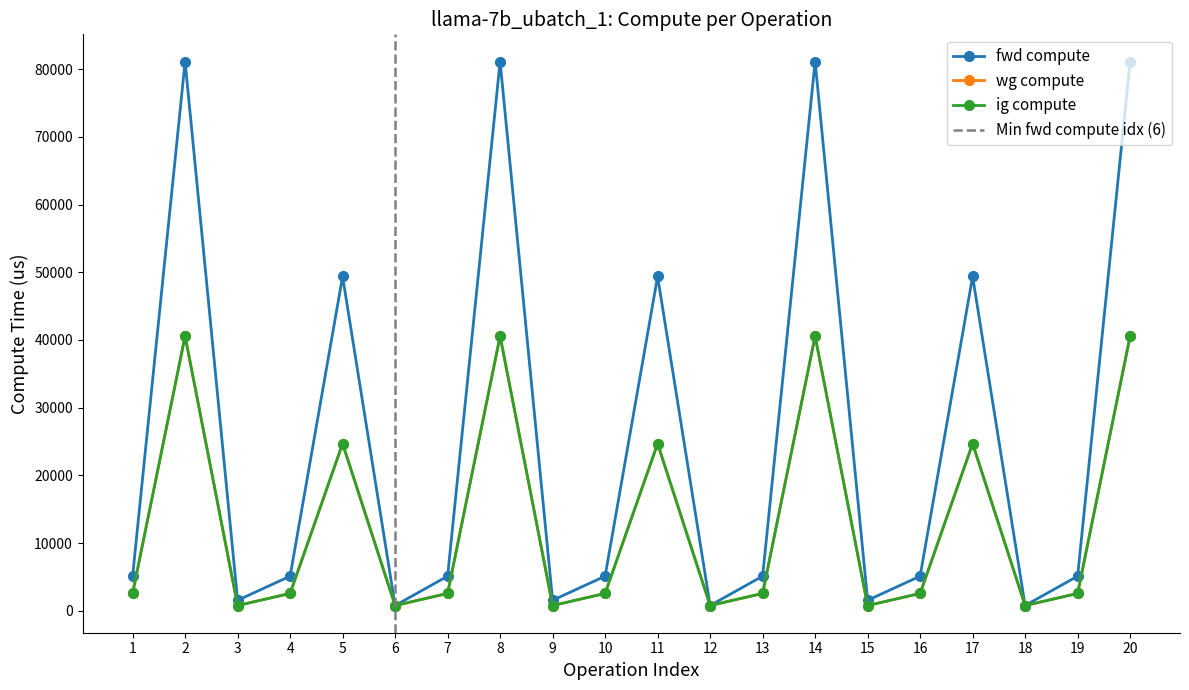

Which category has the highest value across all series?

2